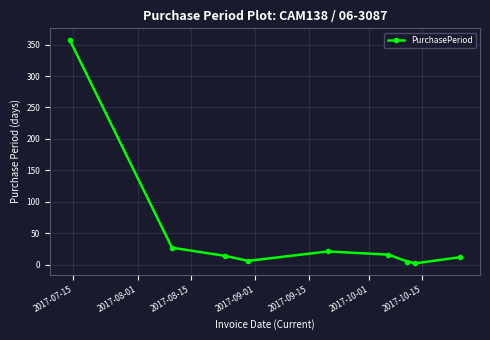

What is the maximum value shown in the chart?

358